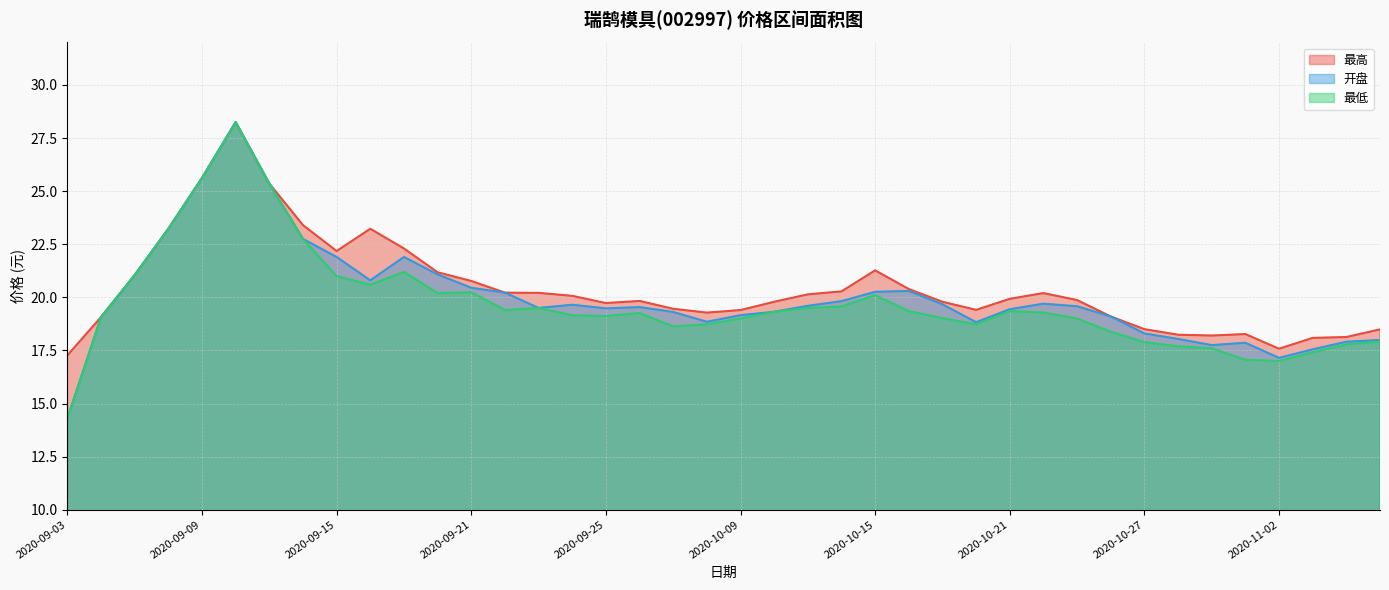

List the series in order of their peak value, highest first.

最高, 开盘, 最低